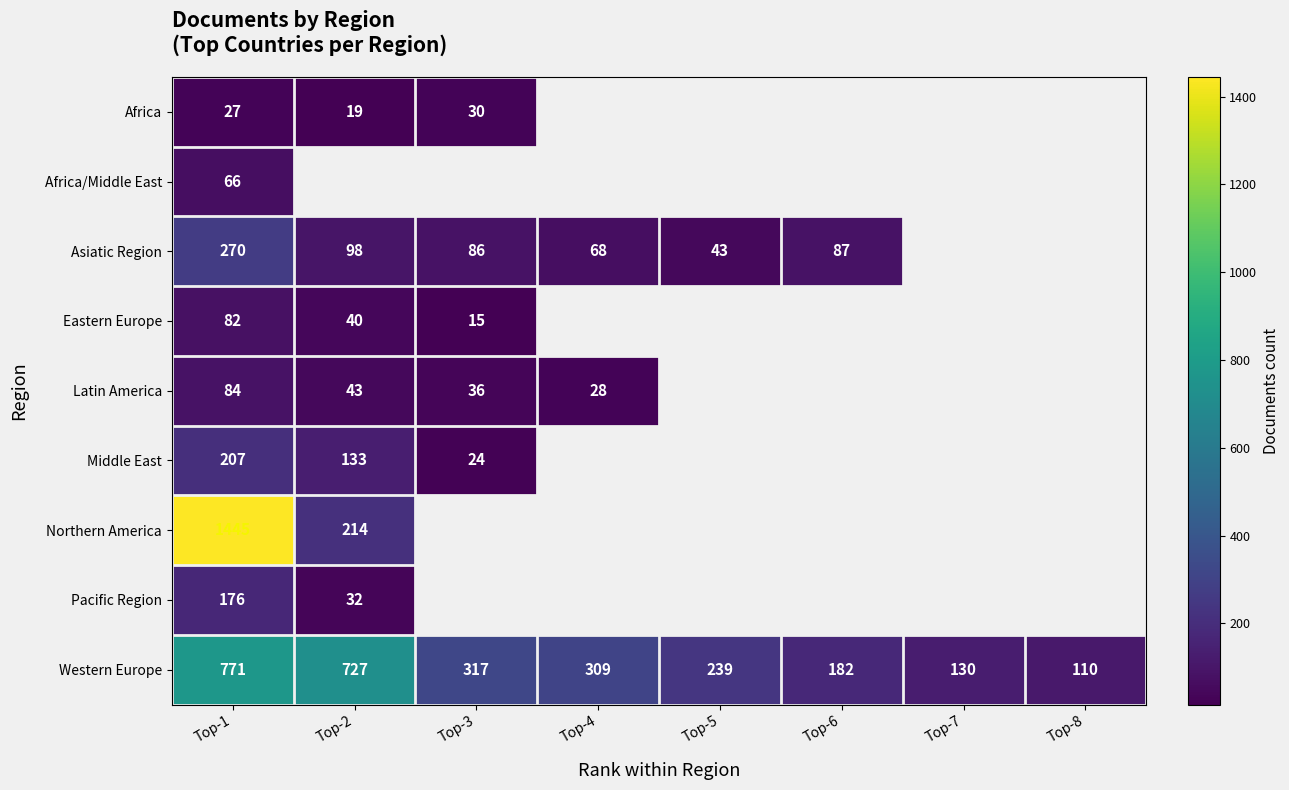

At how many categories does at least one series exceed 1073?

1